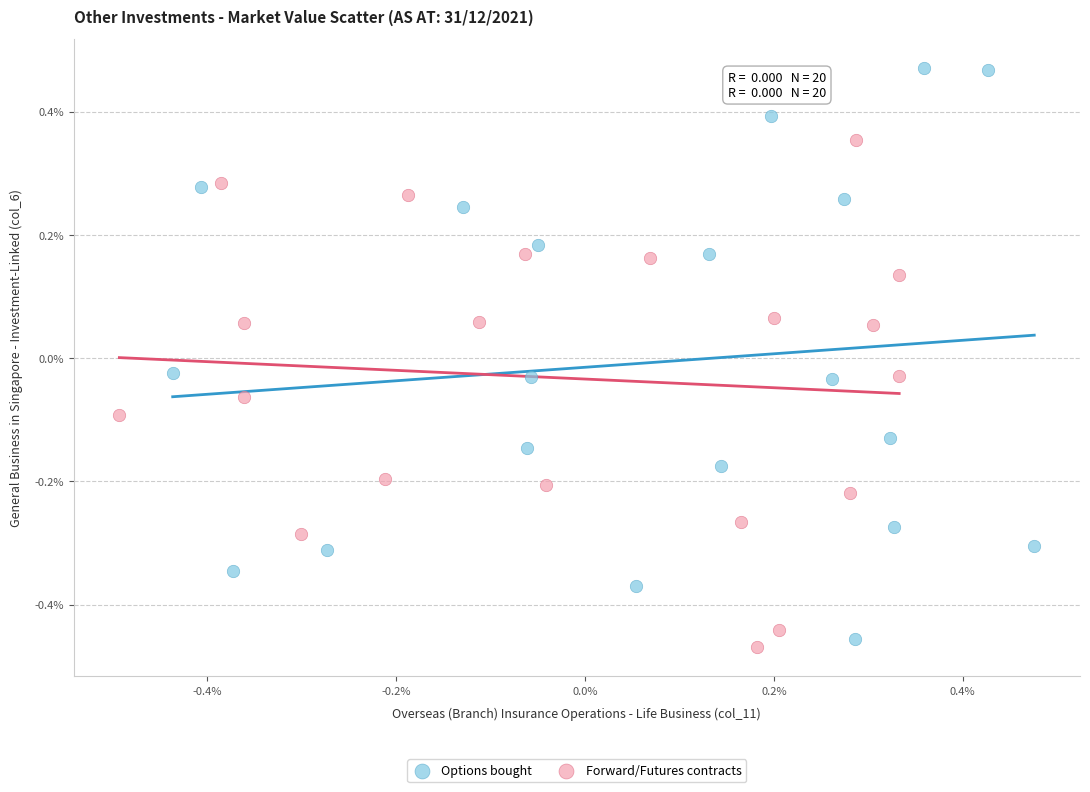

Which series reaches the maximum Y coordinate?

Options bought